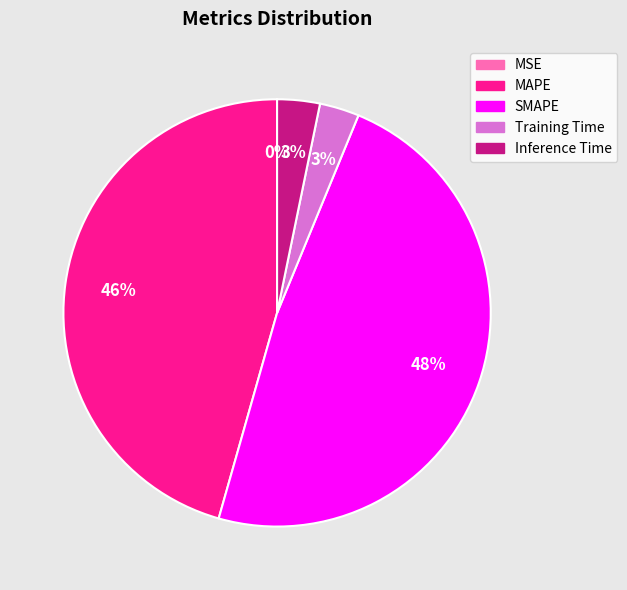

What percentage is the Training Time slice, to the nearest percent?

3%